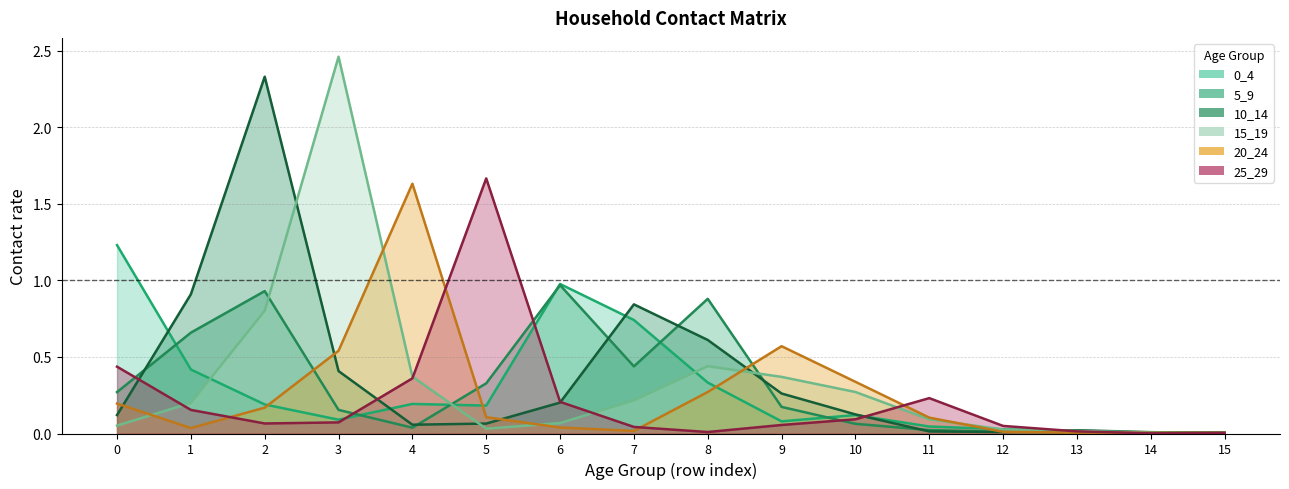

What is the difference between the highest and lowest values at 11?

0.2